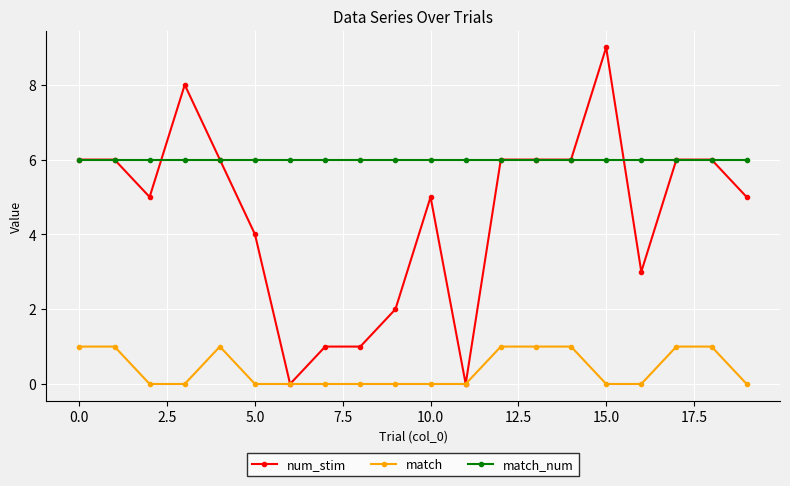

How many categories are shown in the chart?

20